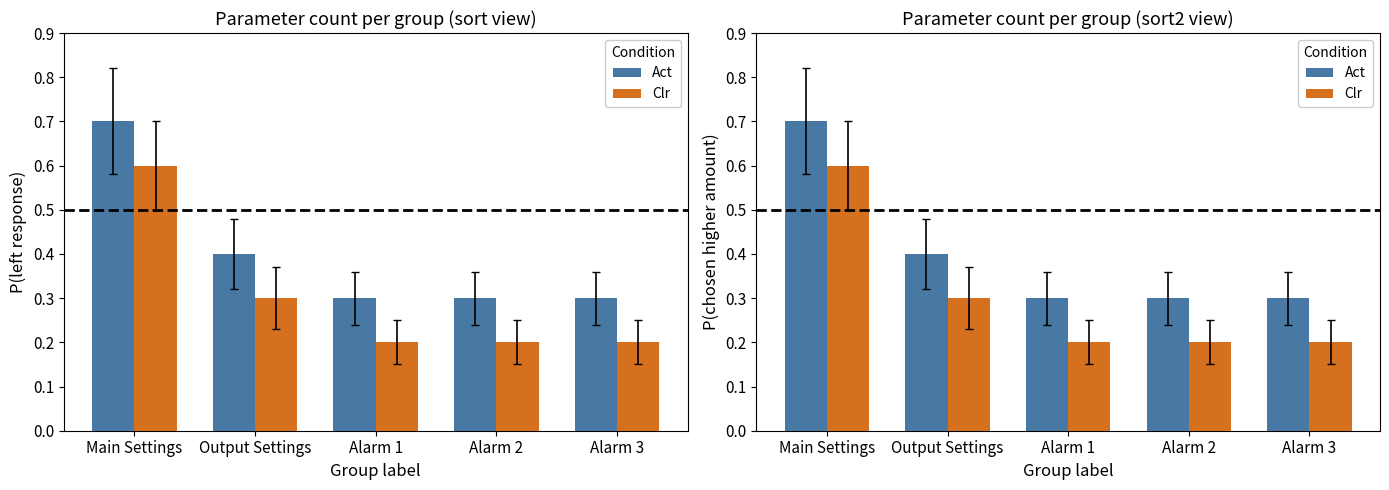

What value does the Clr series have at Alarm 3?

0.2